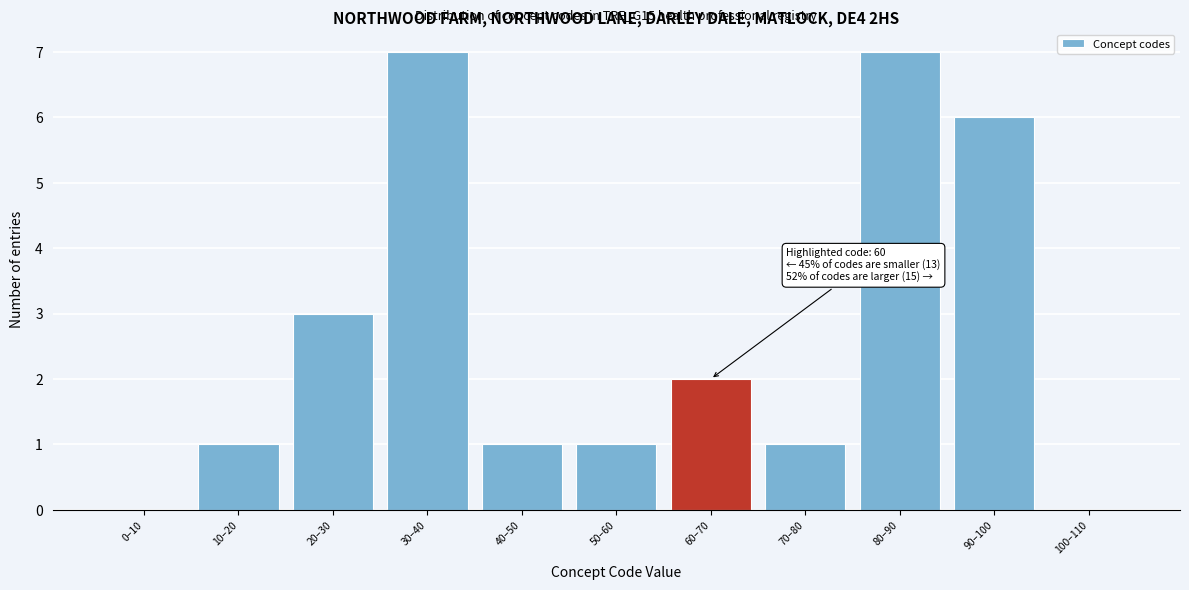

Reading left to right, list all the values displayed in this chart.

0–10=0	10–20=1	20–30=3	30–40=7	40–50=1	50–60=1	60–70=2	70–80=1	80–90=7	90–100=6	100–110=0